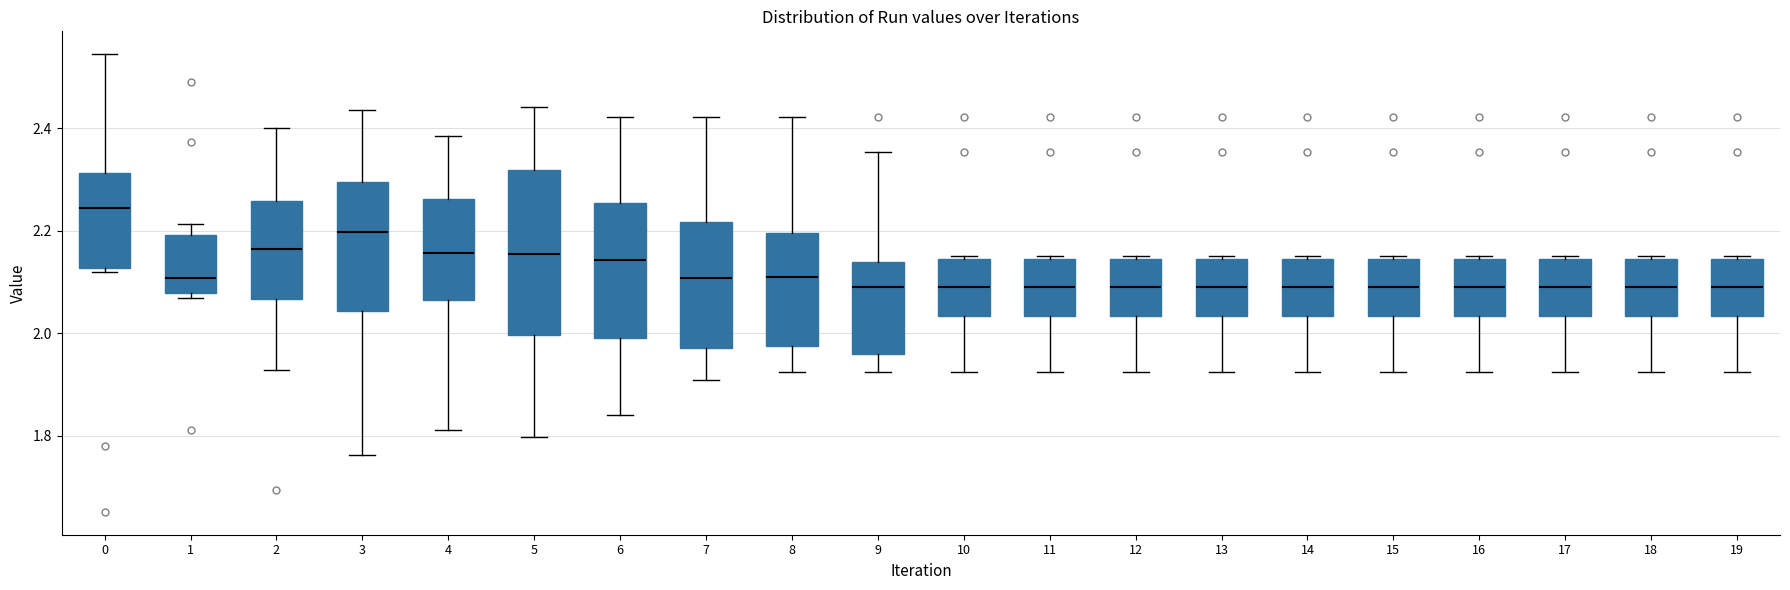

Reading left to right, read every box against the y-axis: the position of its median line, the range the box covers, and the ends of its whiskers. The values are not printed on the chart, so give them approximately, as read against the axis.

0: median 2.24, box 2.12 to 2.32, whiskers 2.12 (just below the box's lower edge) to 2.54
1: median 2.10, box 2.08 to 2.20, whiskers 2.06 to 2.22
2: median 2.16, box 2.06 to 2.26, whiskers 1.92 to 2.40
3: median 2.20, box 2.04 to 2.30, whiskers 1.76 to 2.44
4: median 2.16, box 2.06 to 2.26, whiskers 1.82 to 2.38
5: median 2.16, box 2.00 to 2.32, whiskers 1.80 to 2.44
6: median 2.14, box 1.98 to 2.26, whiskers 1.84 to 2.42
7: median 2.10, box 1.98 to 2.22, whiskers 1.90 to 2.42
8: median 2.10, box 1.98 to 2.20, whiskers 1.92 to 2.42
9: median 2.08, box 1.96 to 2.14, whiskers 1.92 to 2.36
10: median 2.08, box 2.04 to 2.14, whiskers 1.92 to 2.14
11: median 2.08, box 2.04 to 2.14, whiskers 1.92 to 2.16
12: median 2.08, box 2.04 to 2.14, whiskers 1.92 to 2.16
13: median 2.08, box 2.04 to 2.14, whiskers 1.92 to 2.16
14: median 2.08, box 2.04 to 2.14, whiskers 1.92 to 2.16
15: median 2.08, box 2.04 to 2.14, whiskers 1.92 to 2.16
16: median 2.08, box 2.04 to 2.14, whiskers 1.92 to 2.16
17: median 2.08, box 2.04 to 2.14, whiskers 1.92 to 2.16
18: median 2.08, box 2.04 to 2.14, whiskers 1.92 to 2.16
19: median 2.08, box 2.04 to 2.14, whiskers 1.92 to 2.16